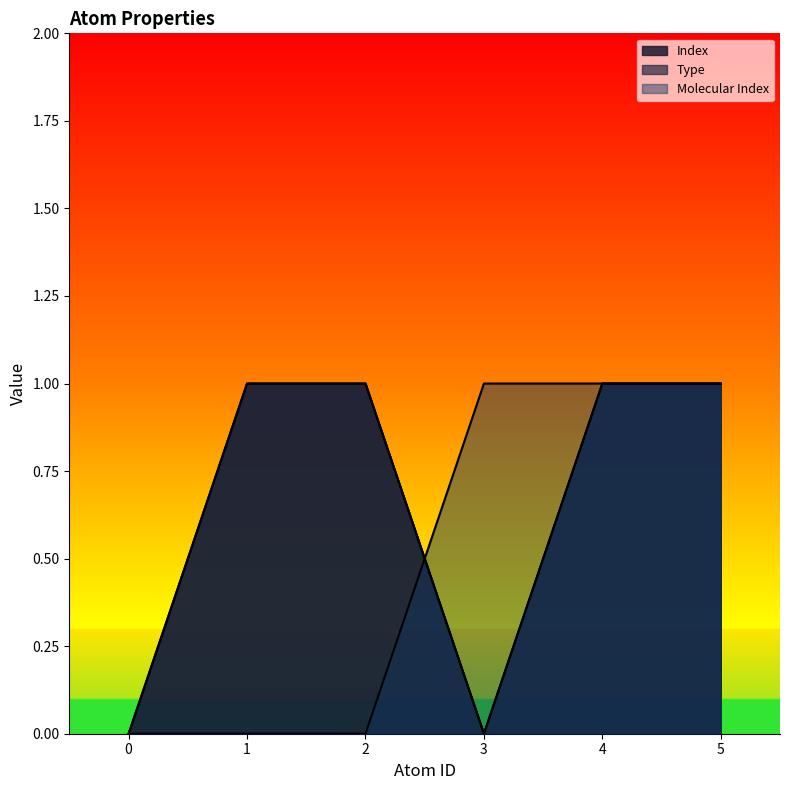

True or false: Molecular Index has a value of 1 at 0.

False